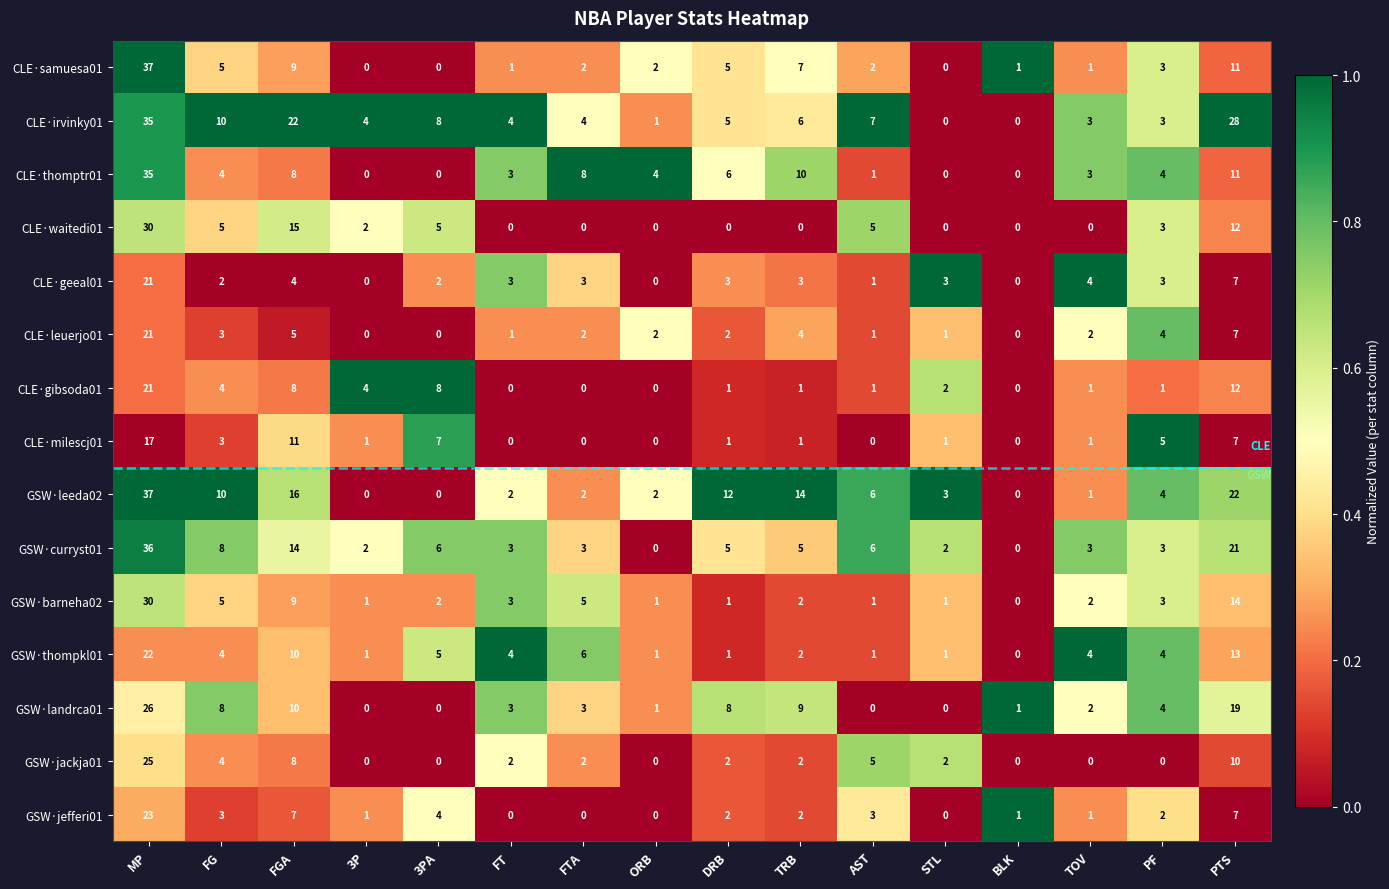

What is the greatest value displayed?

37